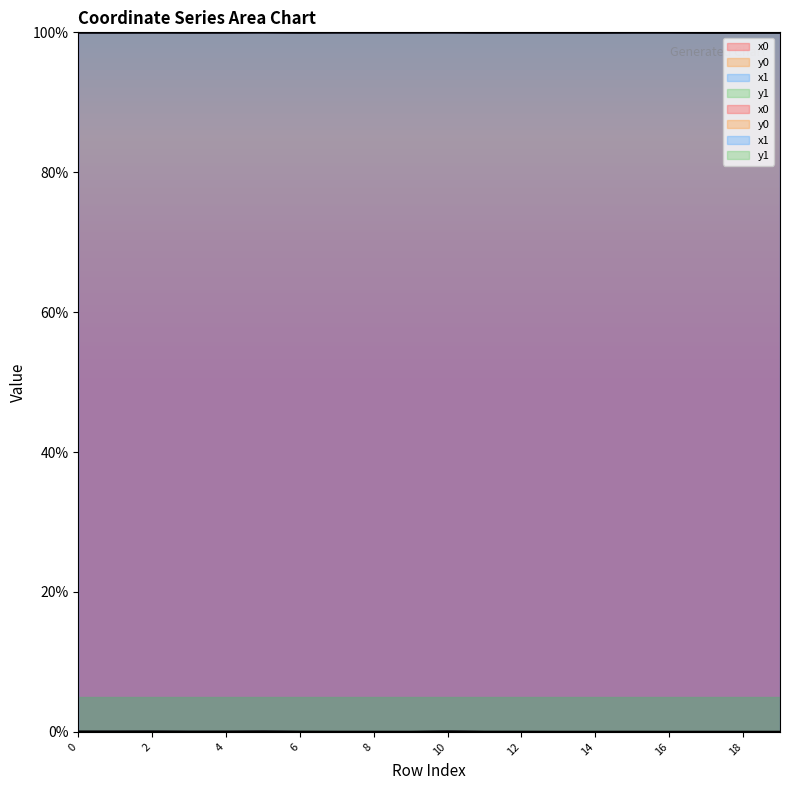

True or false: y0 has a value of 0.0 at 3.

False